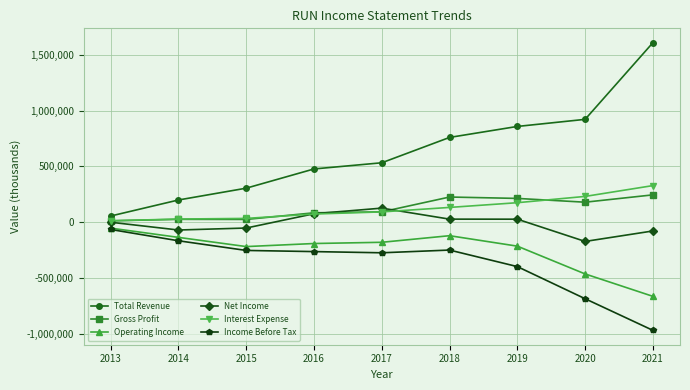

True or false: Net Income and Operating Income cross at least once.

False